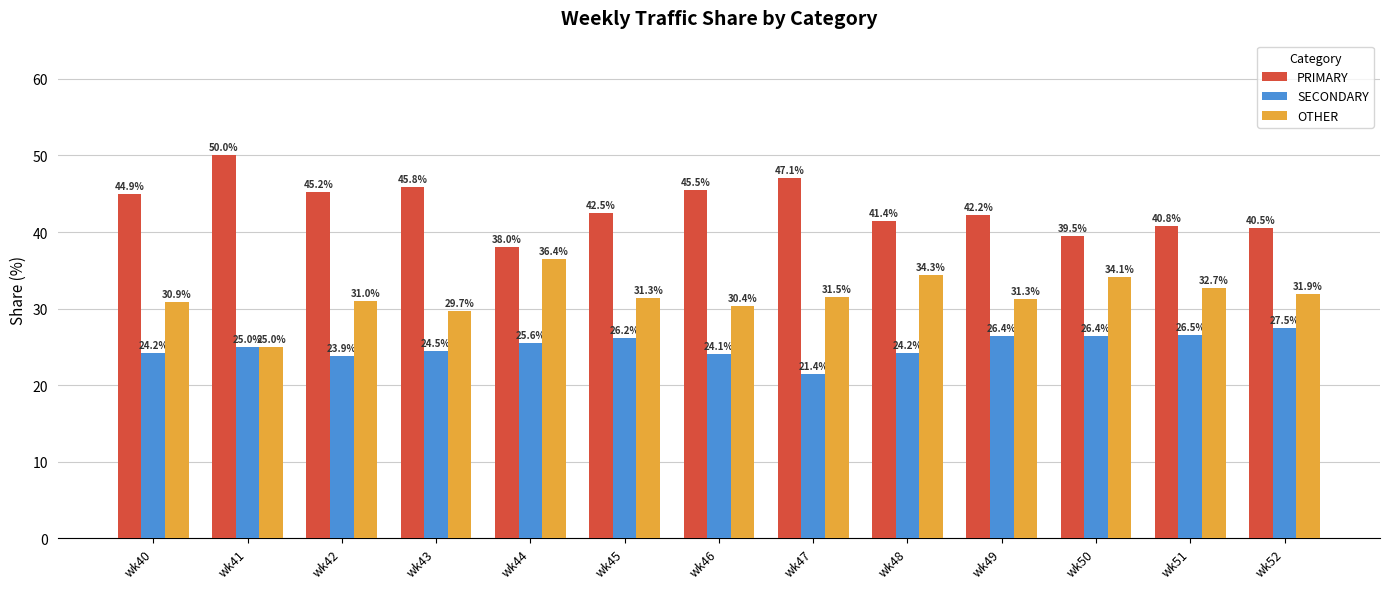

Is the value of OTHER at wk46 greater than the value of PRIMARY at wk49?

No